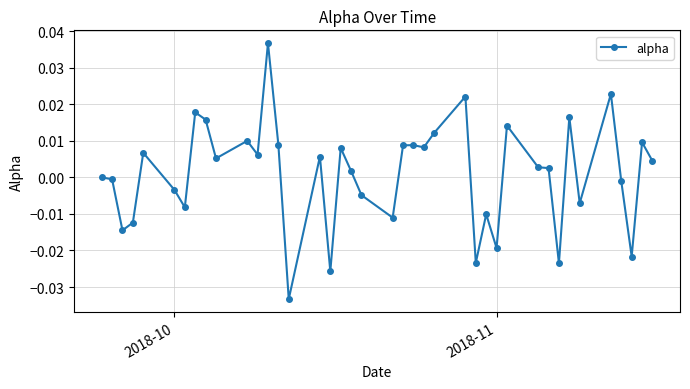

How many lines are shown in the chart?

1